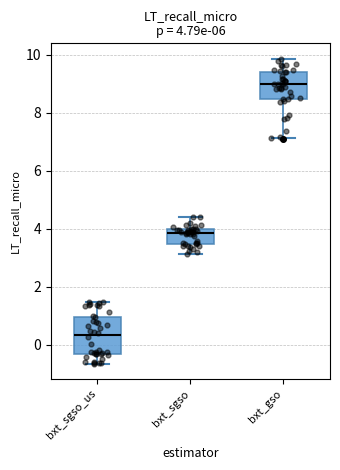

Comparing the boxes themselves (not the whiskers), which one is the tallest?

bxt_sgso_us